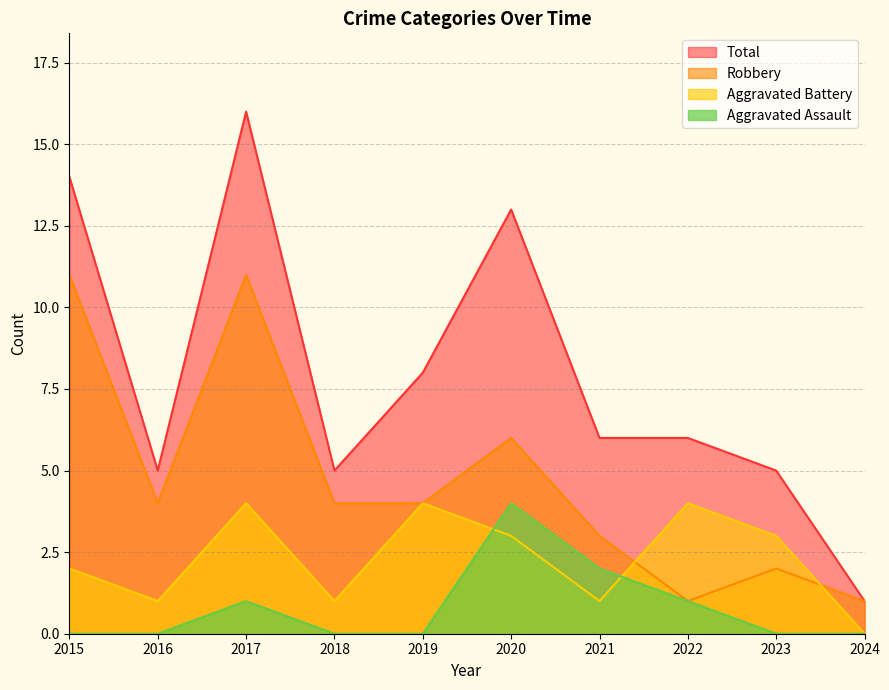

Rank the series by their maximum value, from highest to lowest.

Total, Robbery, Aggravated Assault, Aggravated Battery